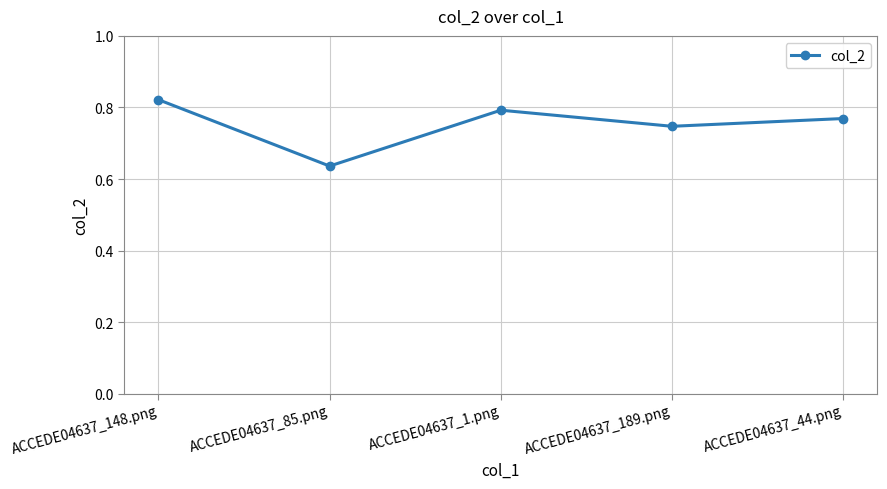

Does the chart display data point markers on the line(s)?

Yes